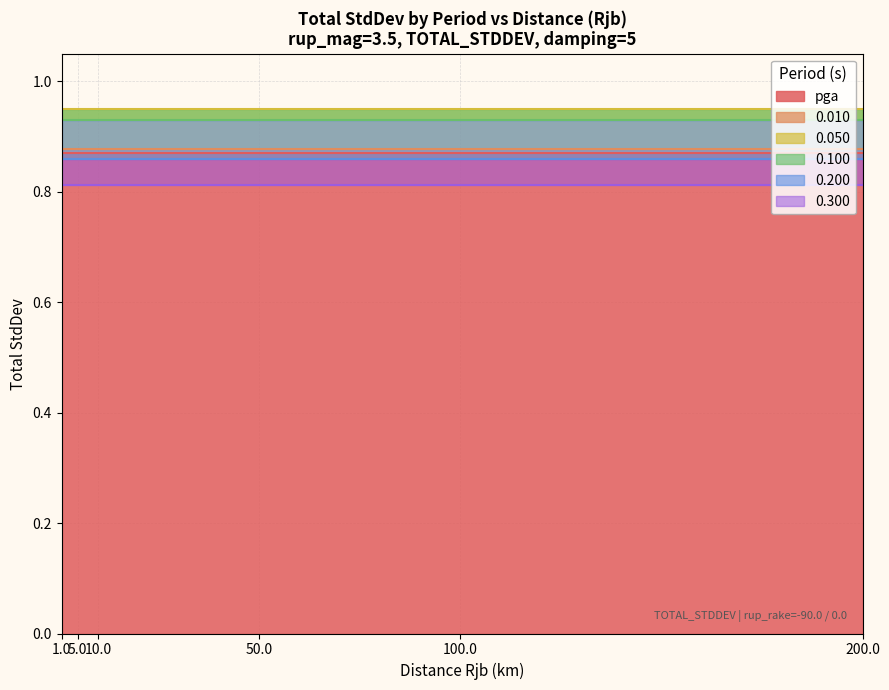

At which label does 0.100 reach its peak?

1.0